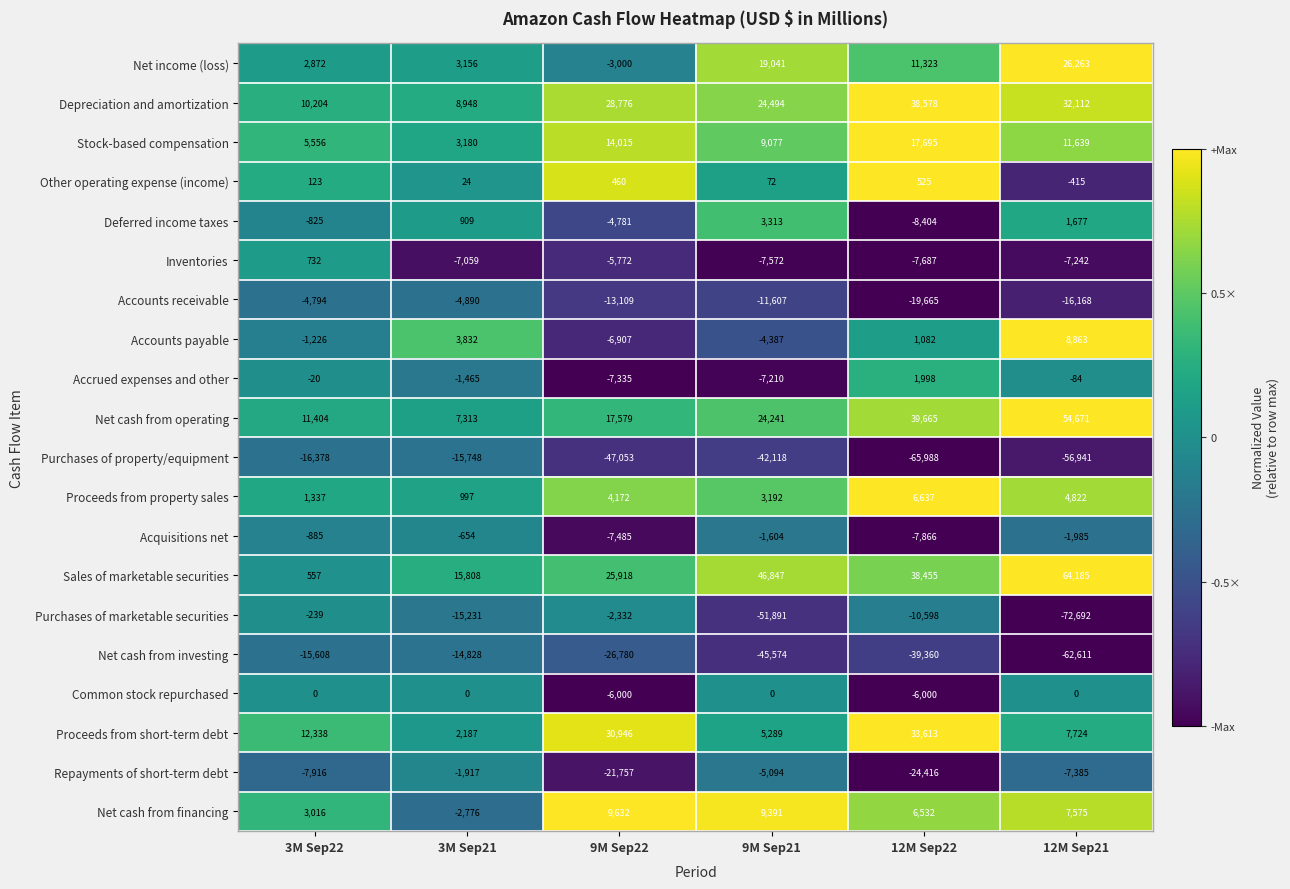

What is the difference between the Net cash from financing values at 3M Sep21 and 9M Sep22?

12408